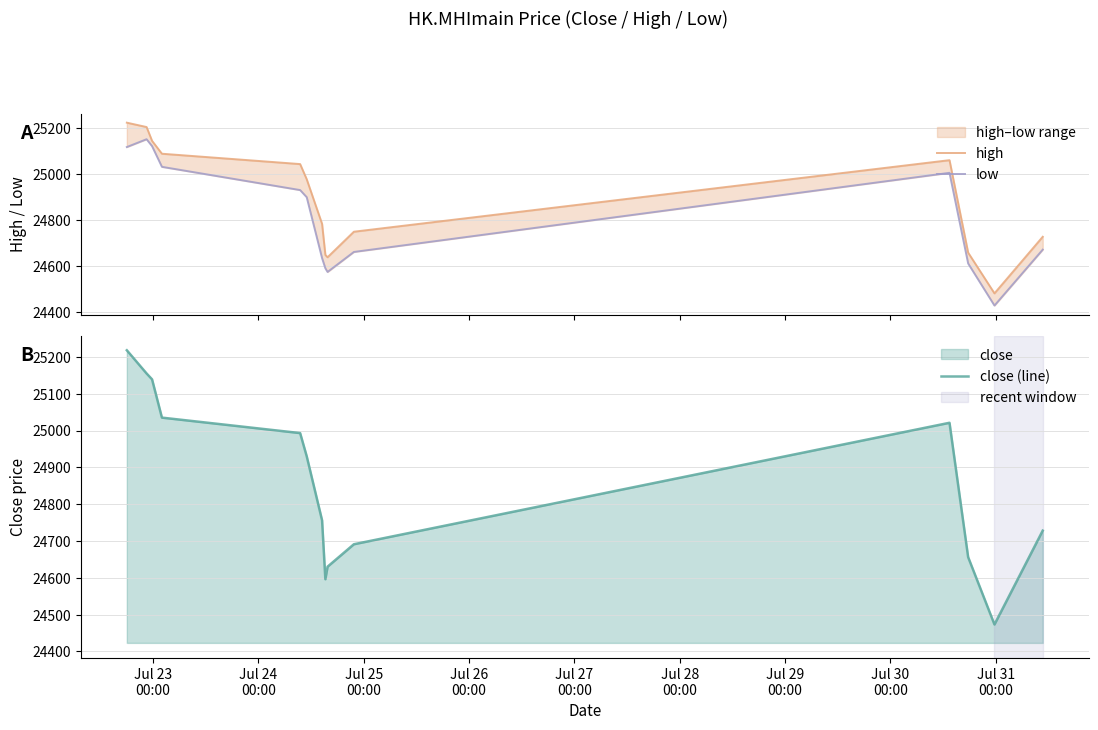

What is the maximum value for close (line)?

25218